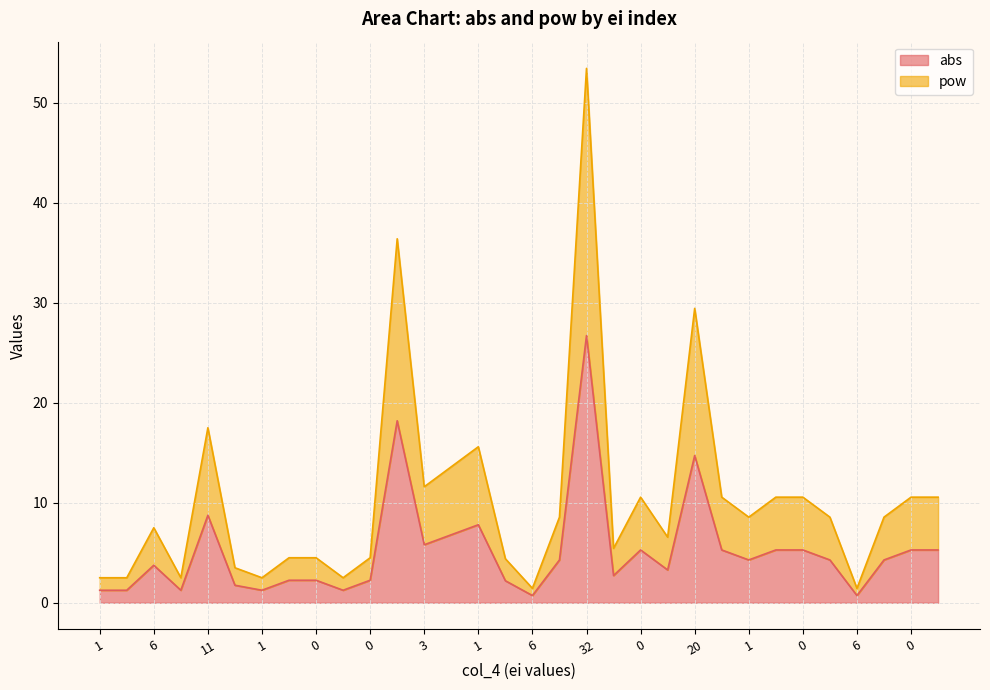

Does the chart display data point markers on the line(s)?

No